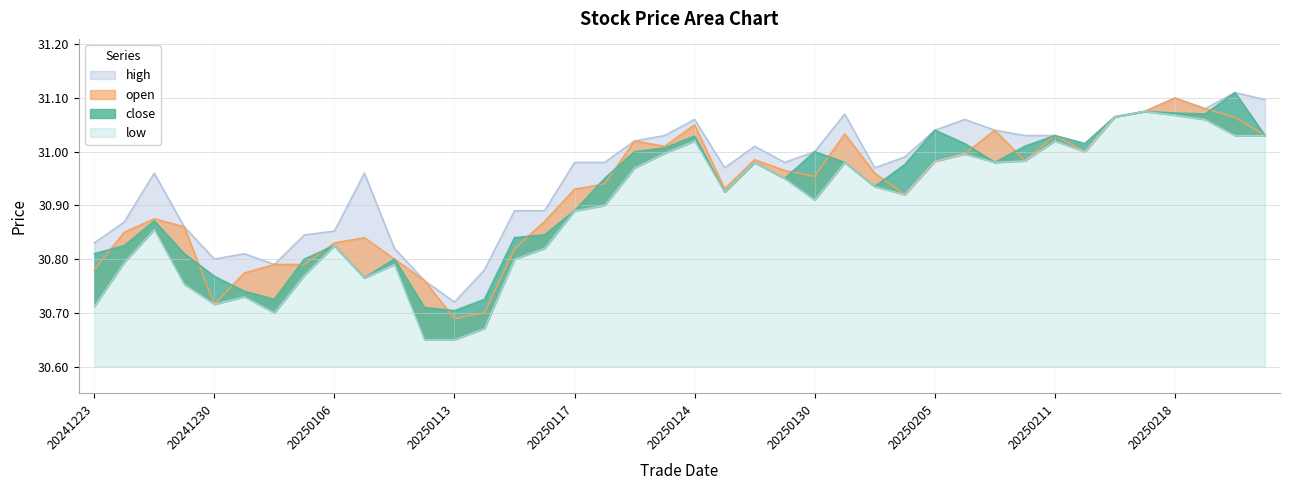

What is the sum of the close values at 20250206 and 20250207?

62.0